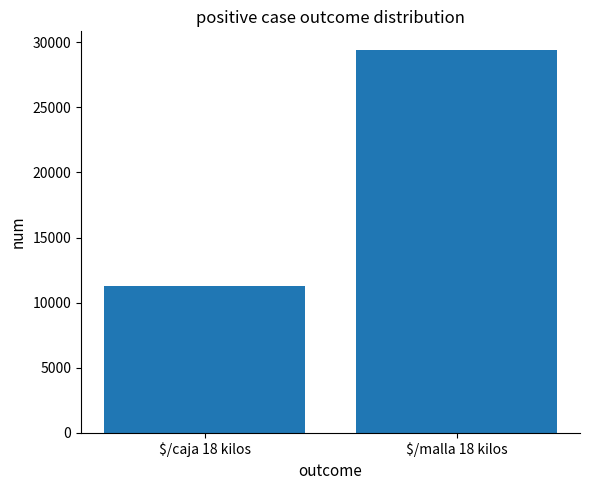

Reading right to left, what are all the values shown in this chart?

$/malla 18 kilos=29370	$/caja 18 kilos=11260